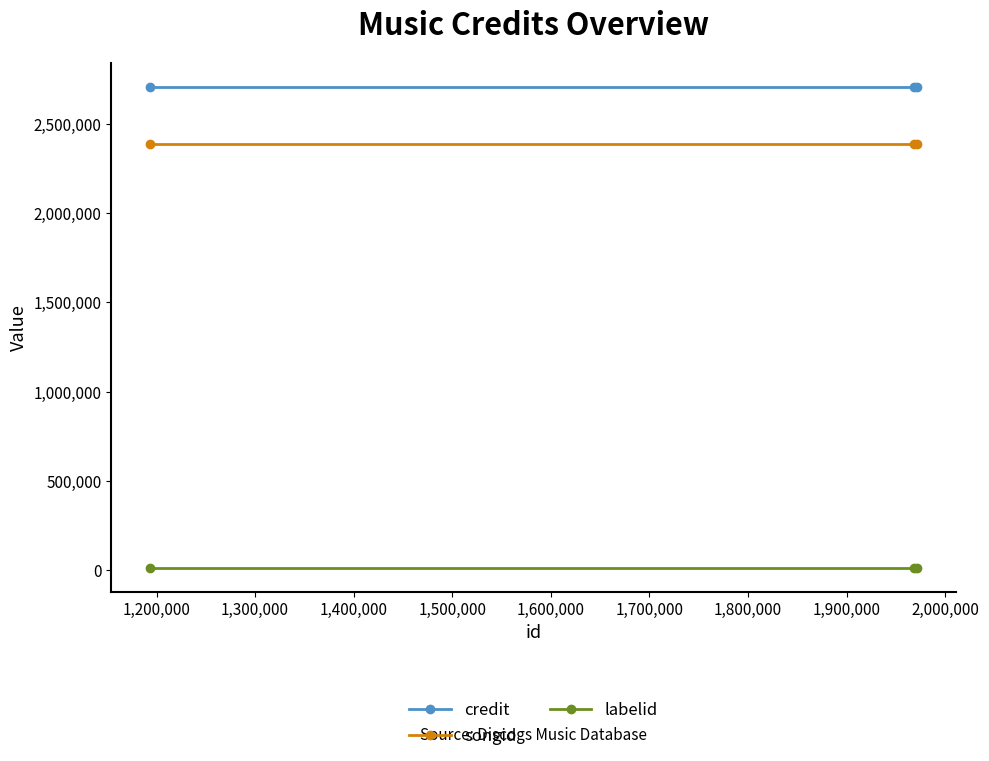

Reading right to left, what are all the values shown in this chart?

credit: 2708360	2708360	2708360
songid: 2386956	2386956	2386956
labelid: 15061	15061	15061